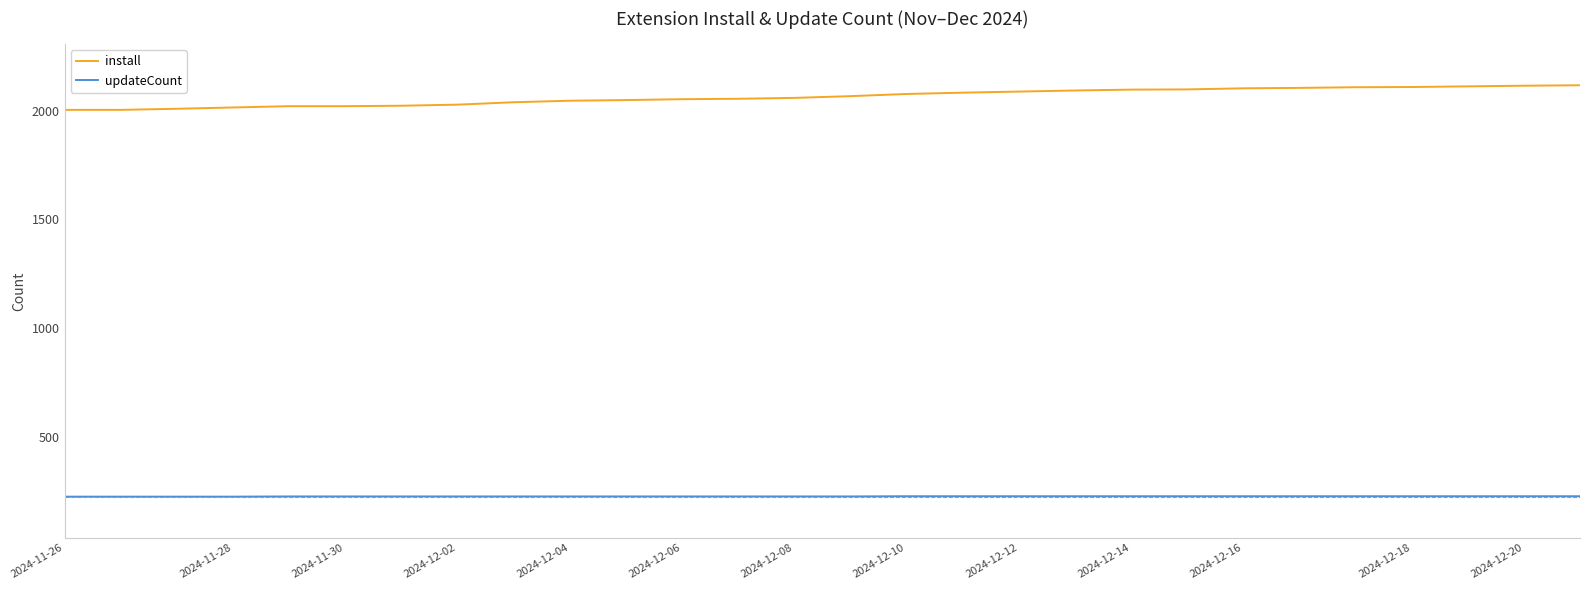

True or false: updateCount and install intersect in this chart.

False